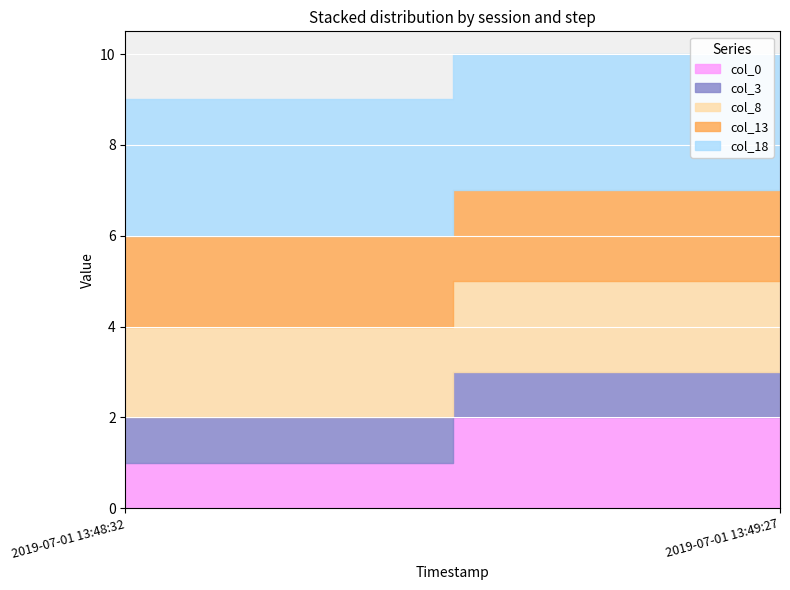

What is the average value of the col_0 series?

2